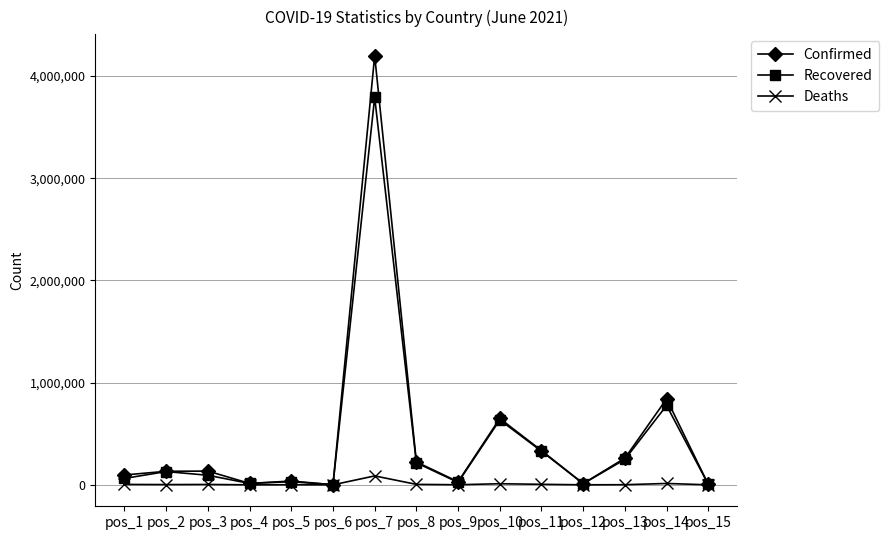

Where is Confirmed nearest to the value 2099941?

pos_14